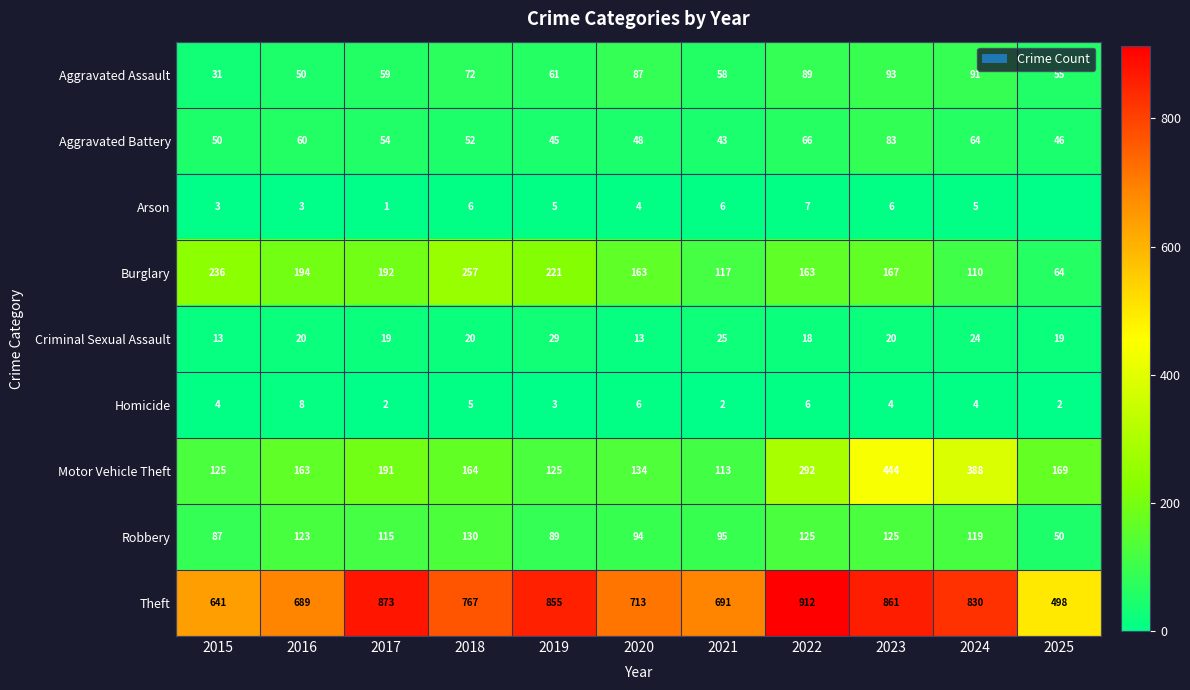

At how many categories does at least one series exceed 601?

10